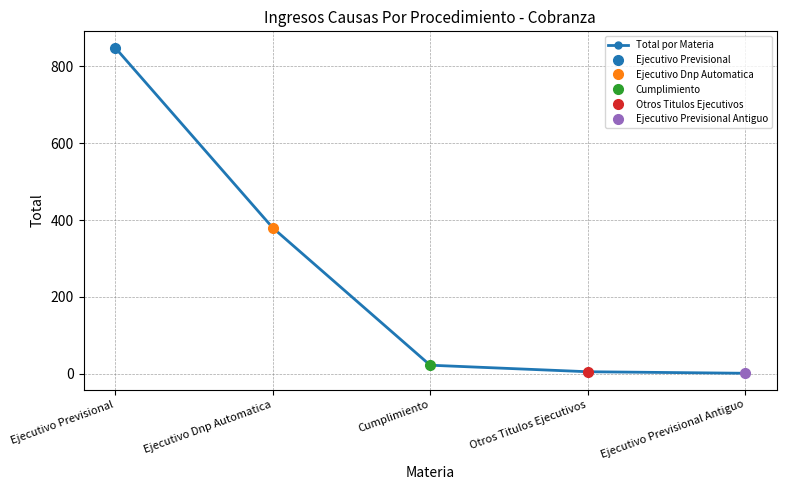

True or false: the data has more than 0 interior local peaks.

False